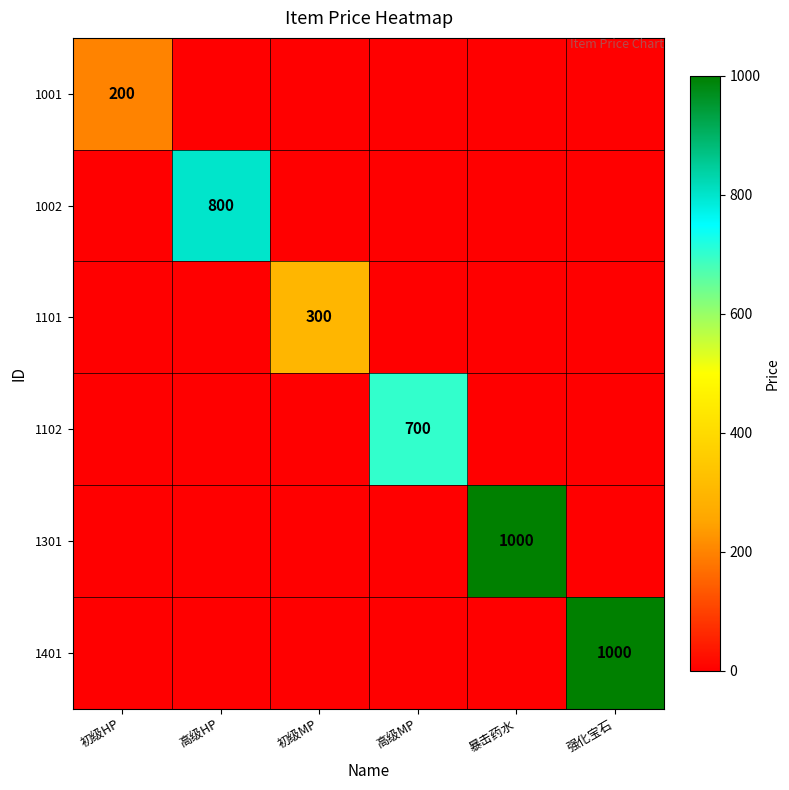

At how many categories does at least one series exceed 540?

4